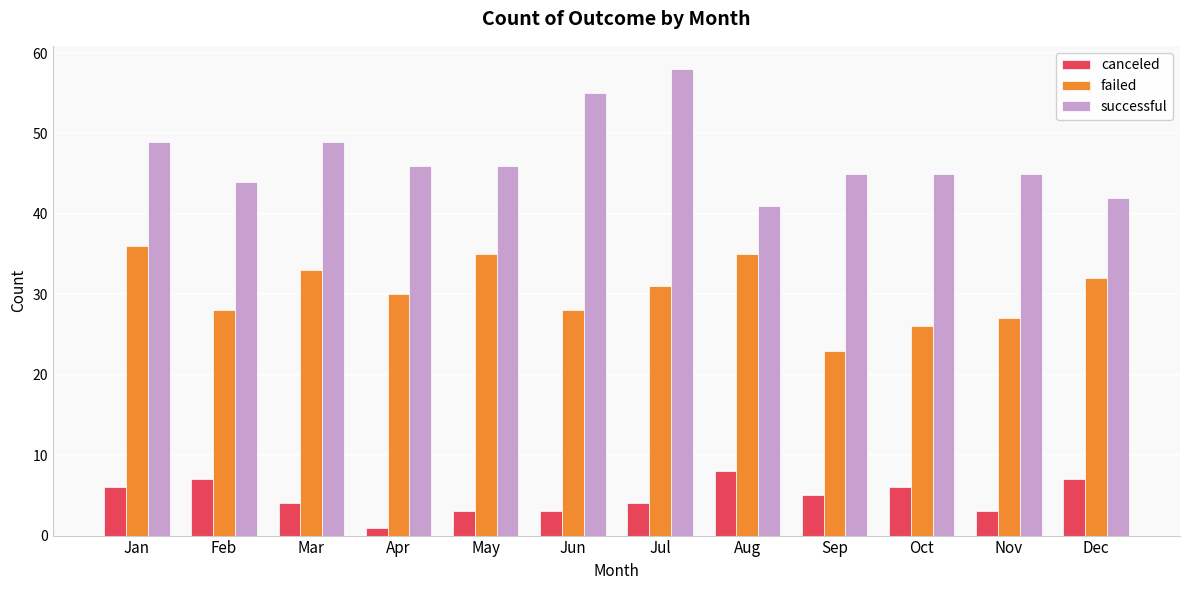

At which category does the chart reach its peak across all series?

Jul